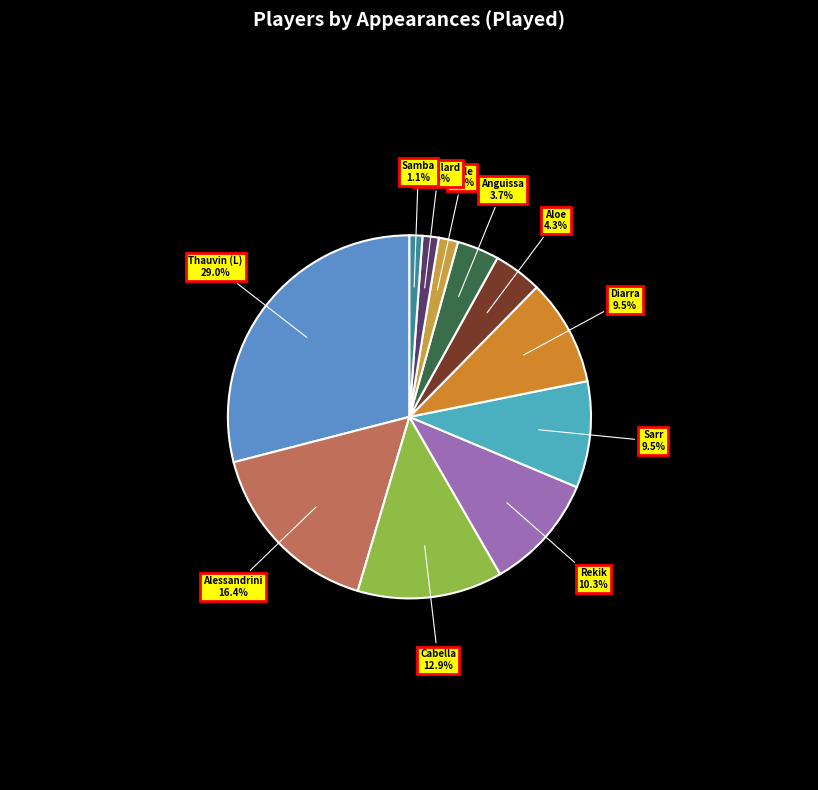

Which slice is the largest?

Thauvin (L)